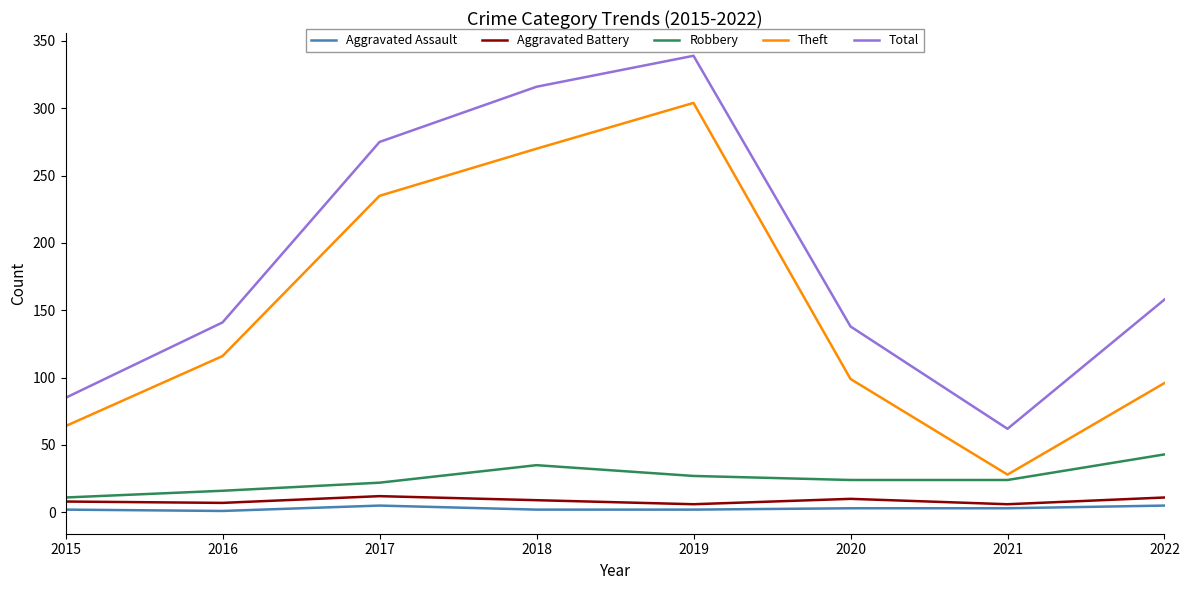

Is the value of Total at 2022 greater than the value of Aggravated Assault at 2022?

Yes